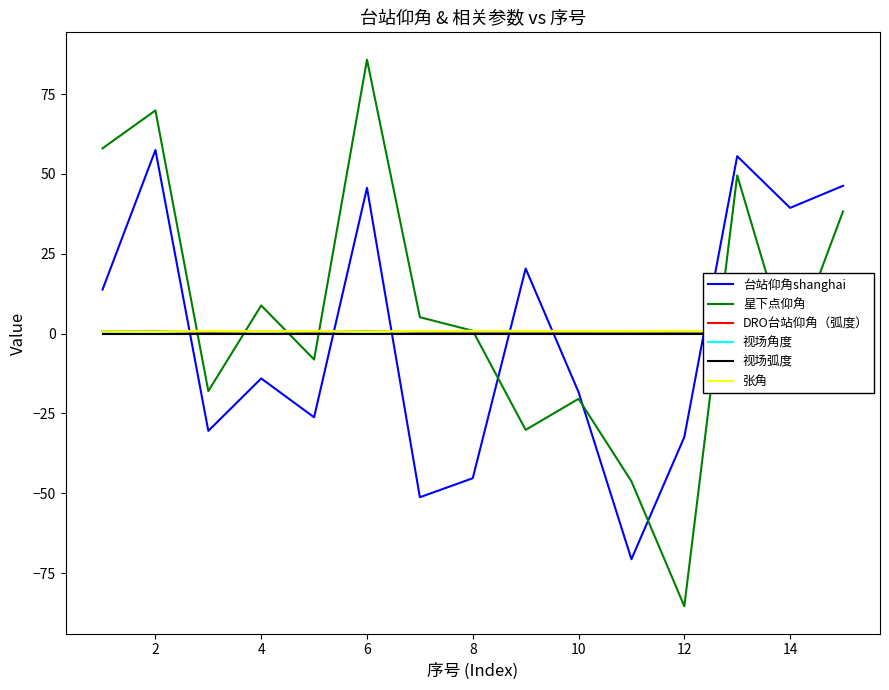

True or false: 张角 and DRO台站仰角（弧度） intersect in this chart.

True